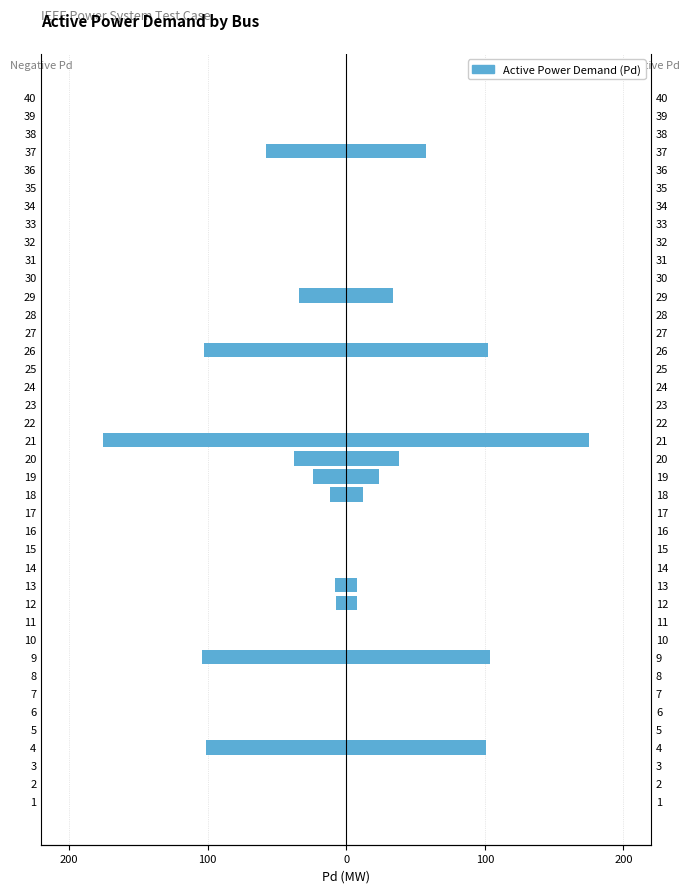

The value at 9 is -39.5. True or false?

False